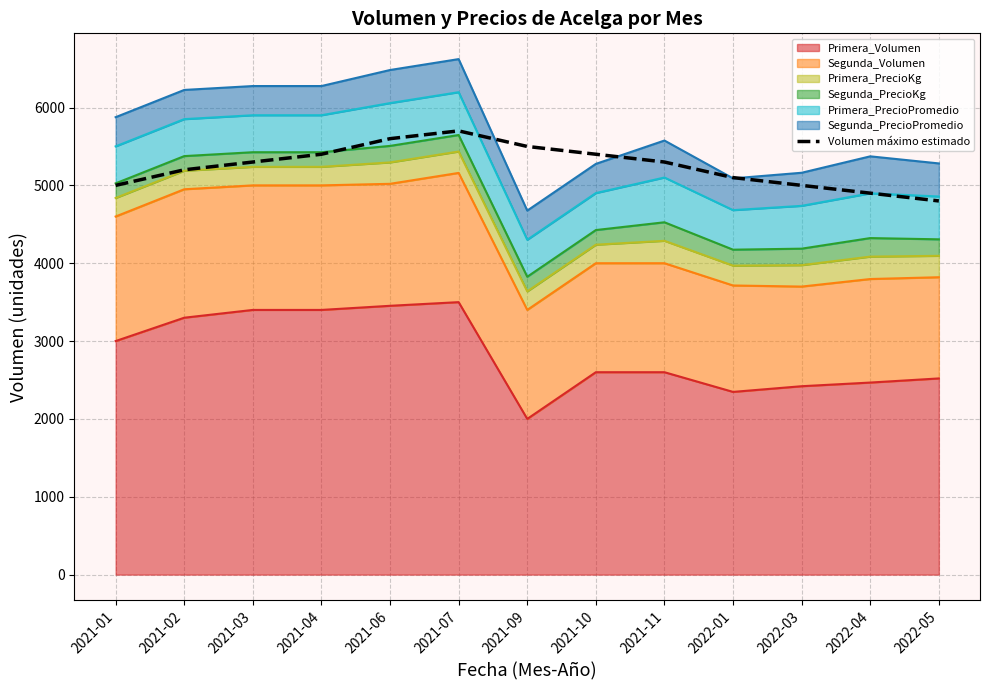

At which label does the data first exceed 5300?

2021-04